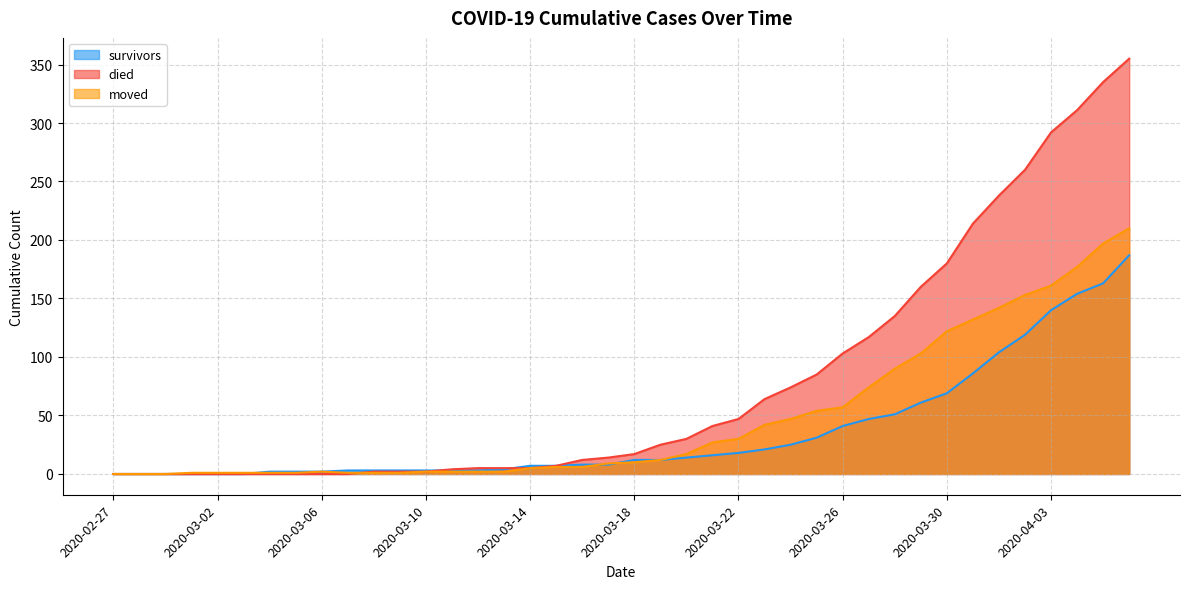

What is the difference between the second highest and second lowest values in the survivors series?

163